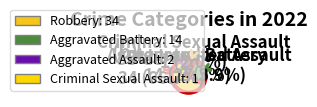

Which has a higher value, Aggravated Assault or Aggravated Battery?

Aggravated Battery